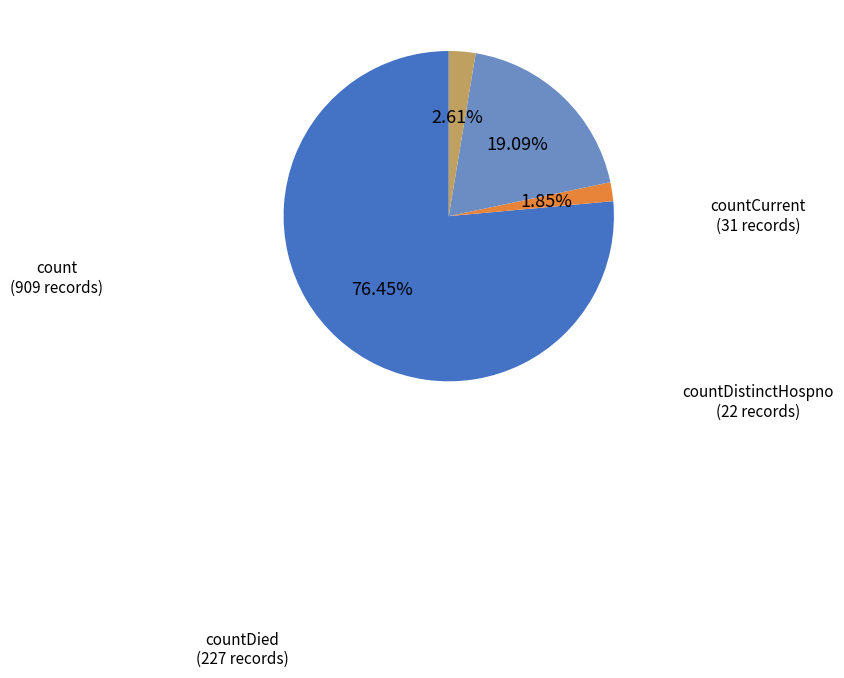

True or false: countDistinctHospno accounts for 2% of the total.

True